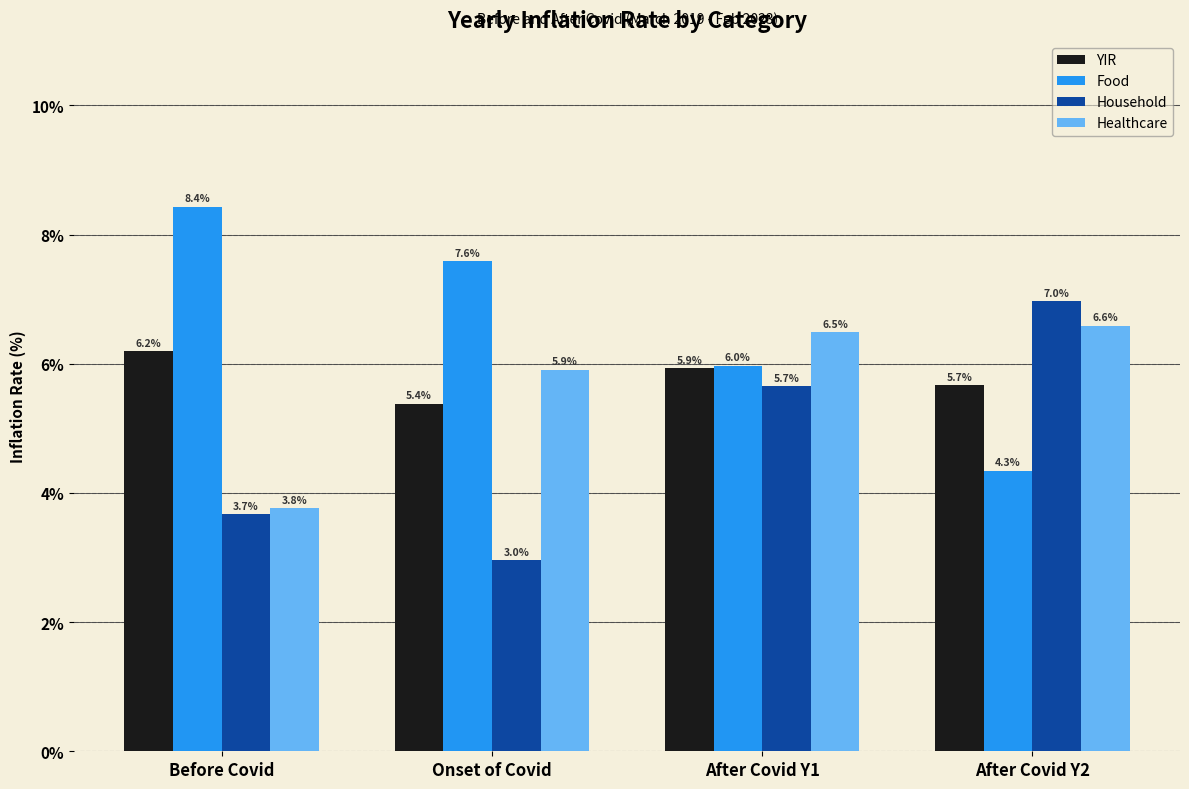

What is the sum of all Food values?

26.3